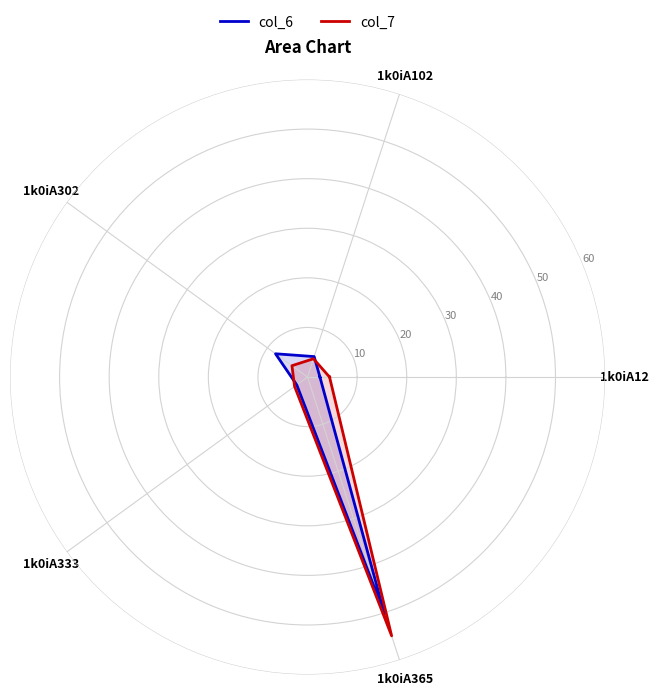

At 1k0iA365, list the series in order from smallest to largest.

col_6, col_7